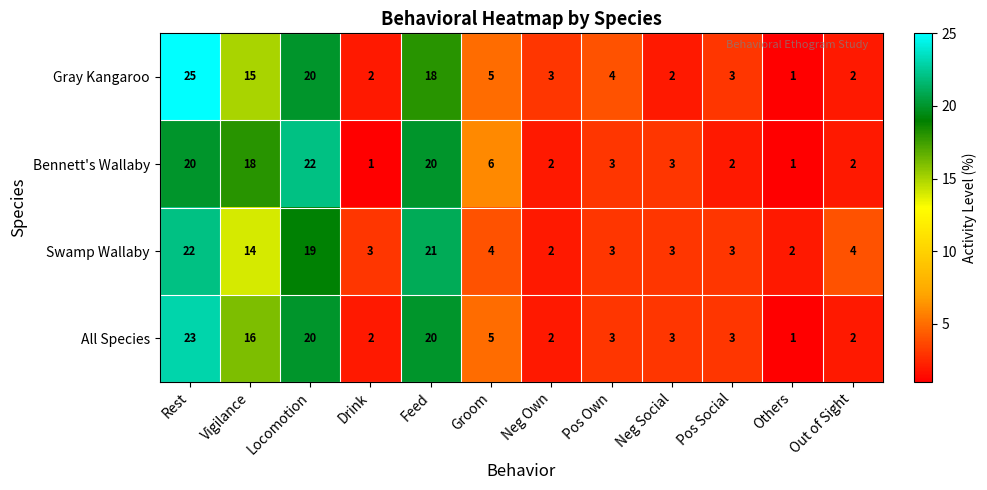

What is the maximum value shown in the chart?

25